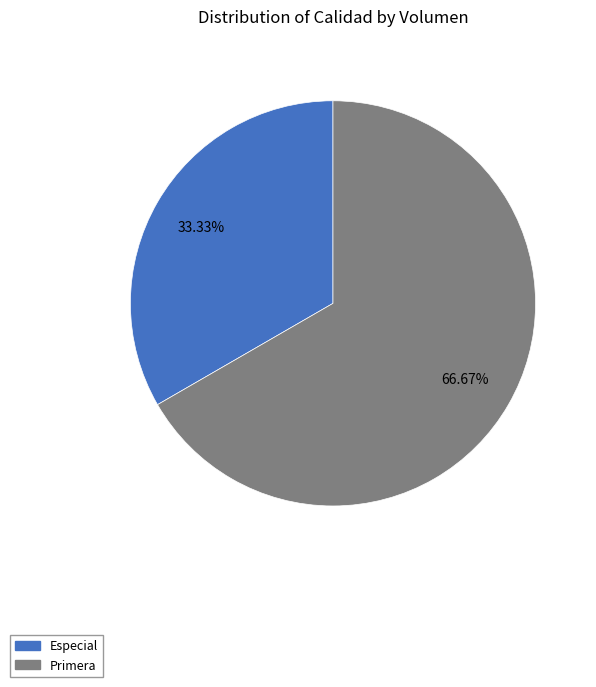

Rank the categories by value from highest to lowest.

Primera, Especial